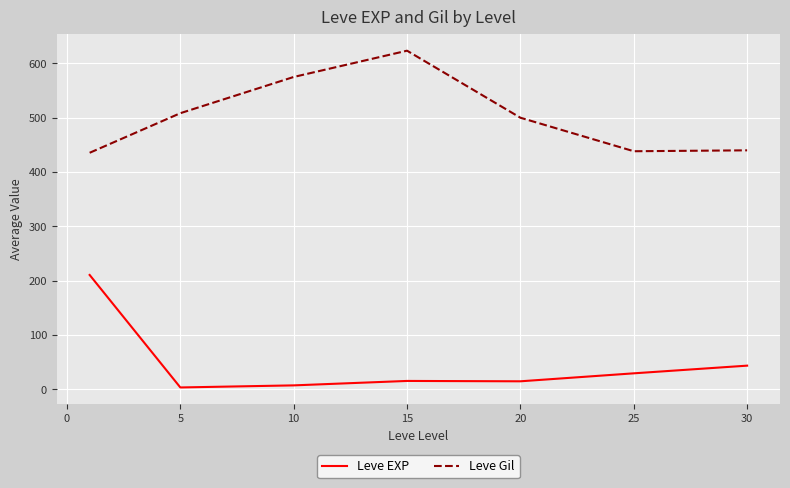

Which series has the largest total across all categories?

Leve Gil